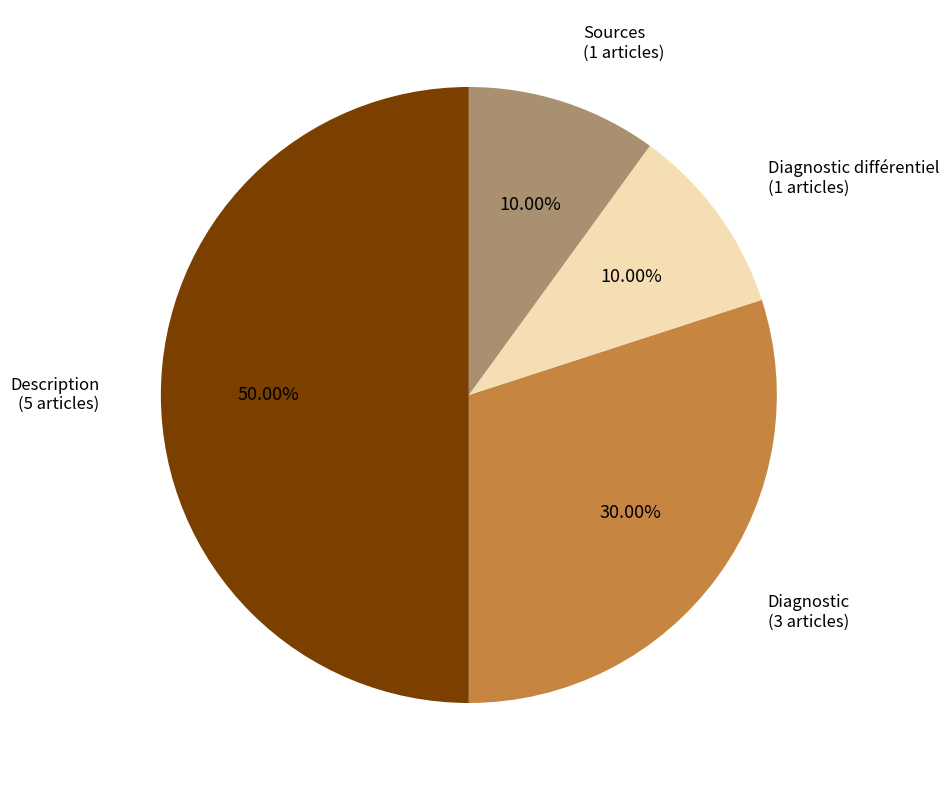

Is it true that Sources is 10% of the pie?

True